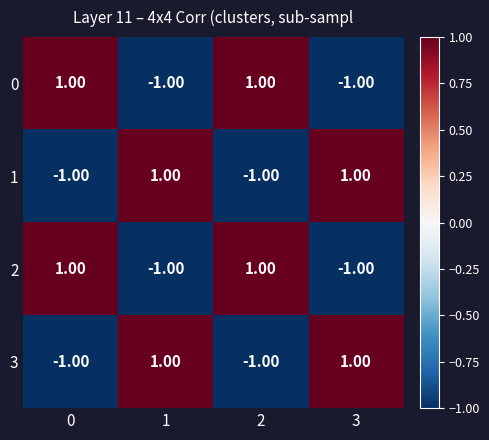

At how many categories does at least one series exceed 0?

4